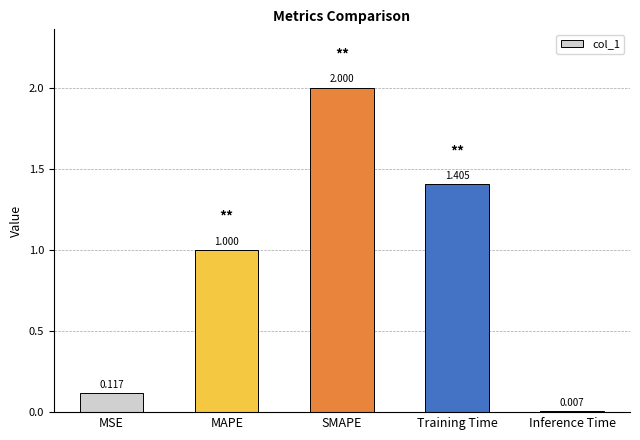

Rank the categories by value from highest to lowest.

SMAPE, Training Time, MAPE, MSE, Inference Time